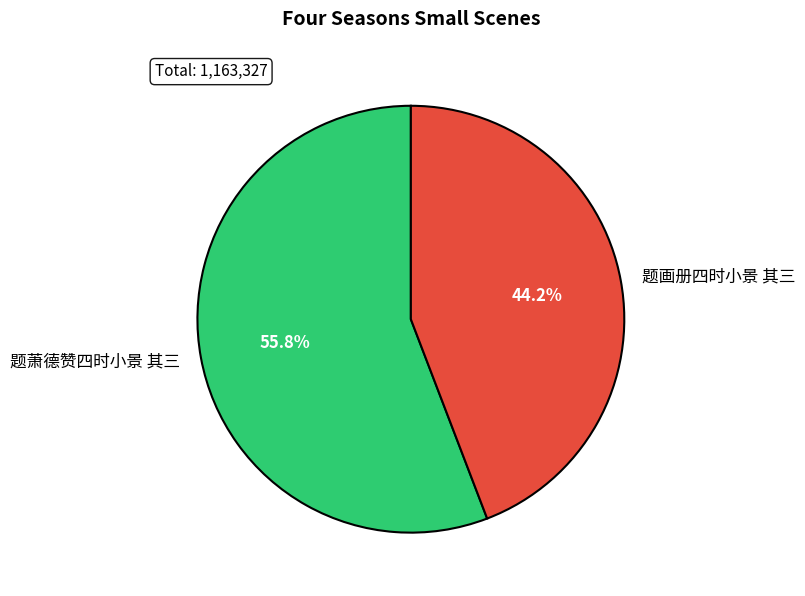

To the nearest percent, what is the average slice percentage?

50%